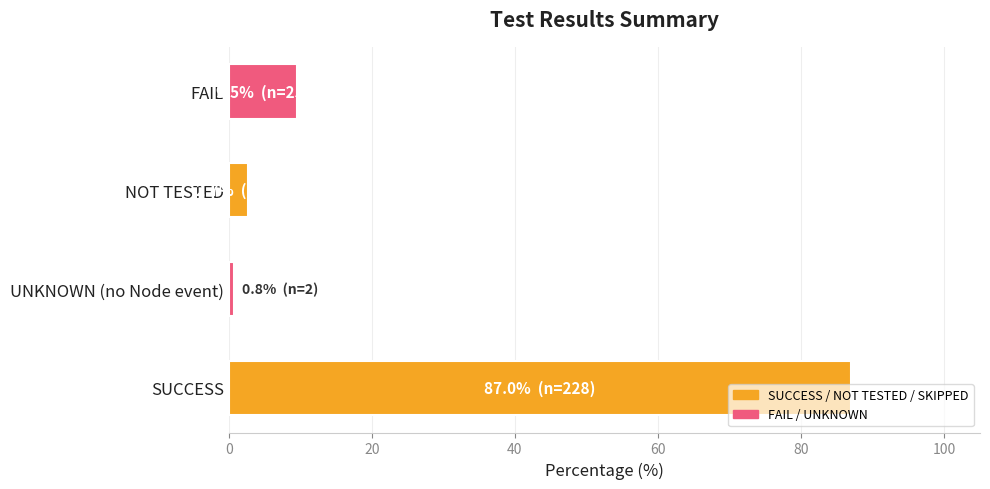

What is the average value?

25.0